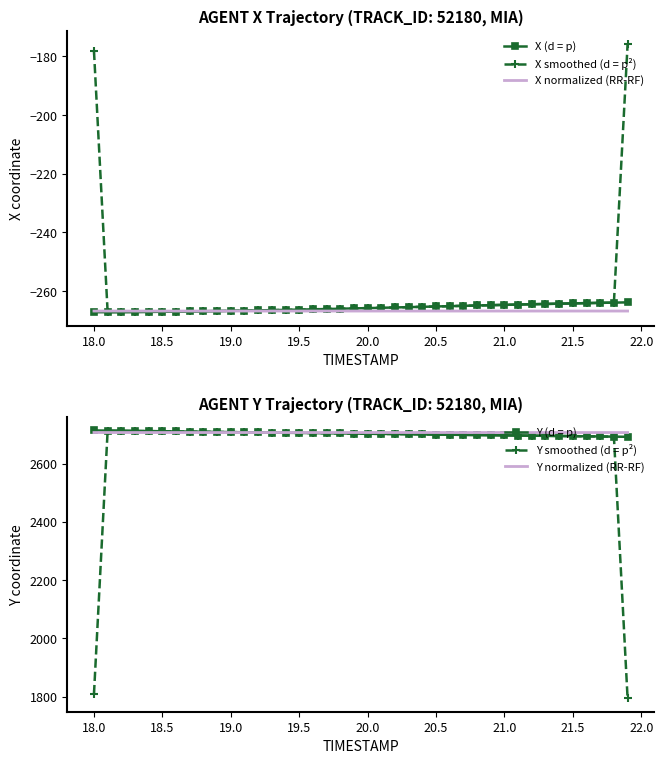

What is the highest value of the X (d = p) series?

-263.8